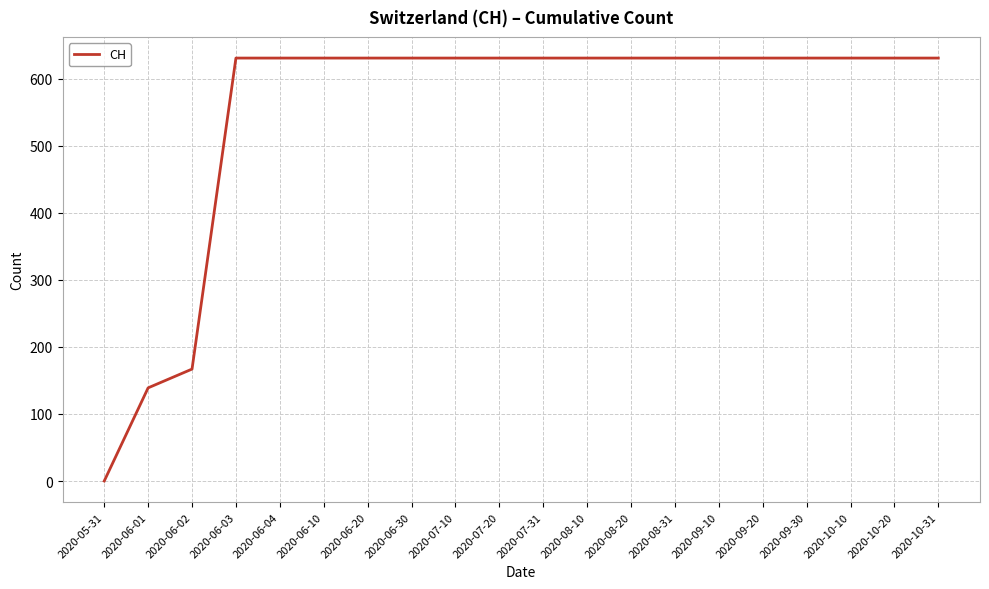

What is the sum of all values?

11033